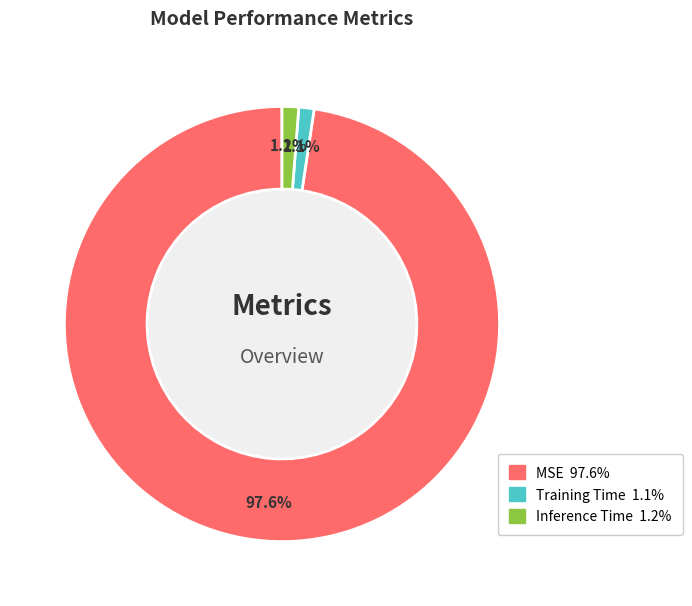

Does Inference Time represent more than half of the total?

No